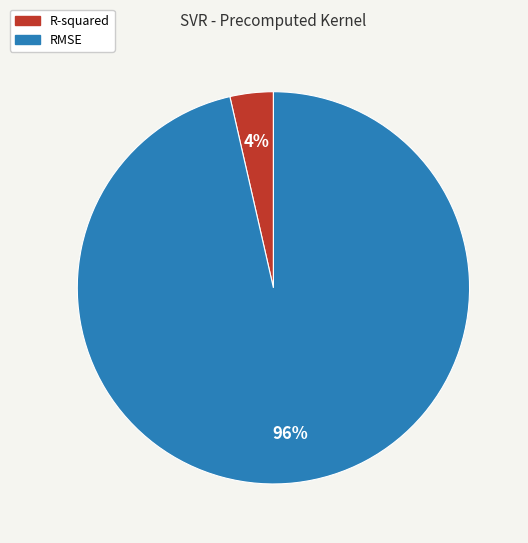

The R-squared slice represents 4% of the pie. True or false?

True